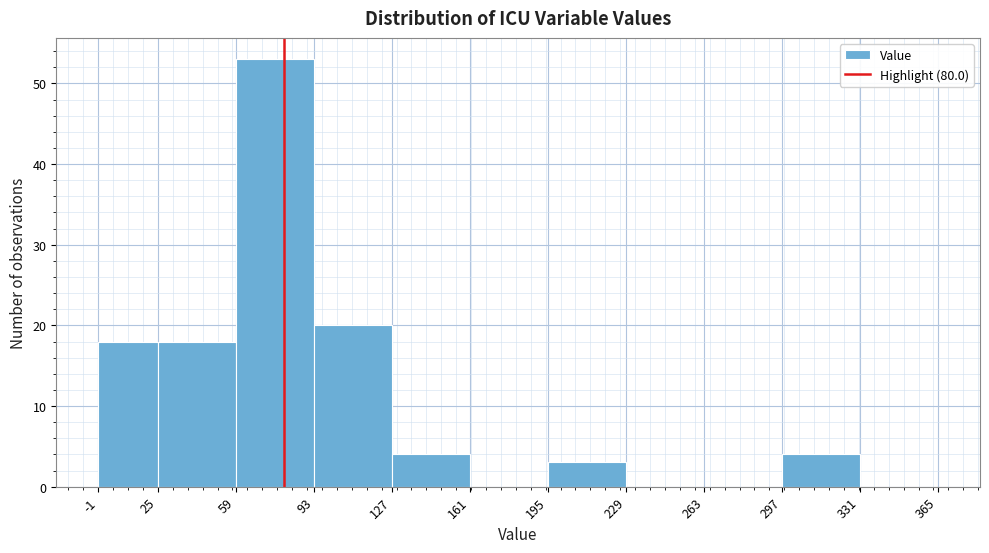

Which range on the x-axis has the tallest bar?

59 to 93